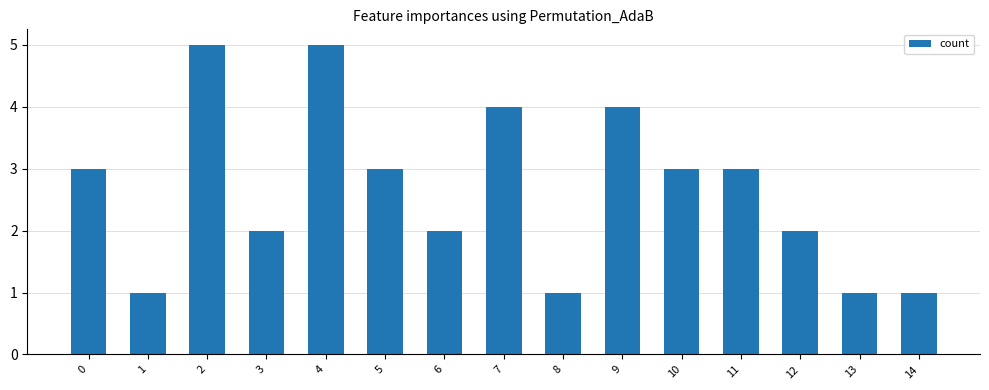

What is the sum of the values at 2 and 4?

10